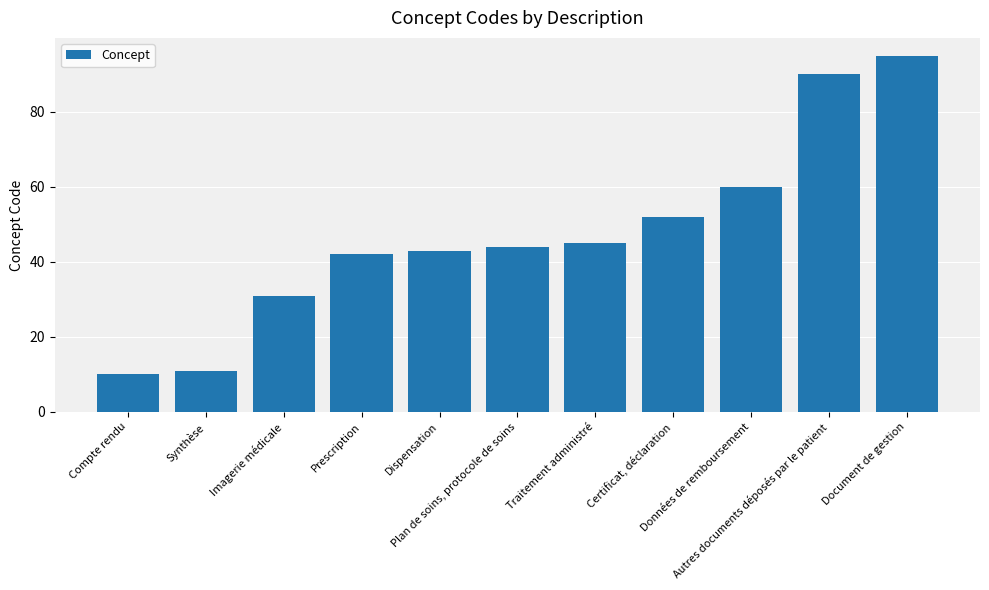

What is the greatest value displayed?

95